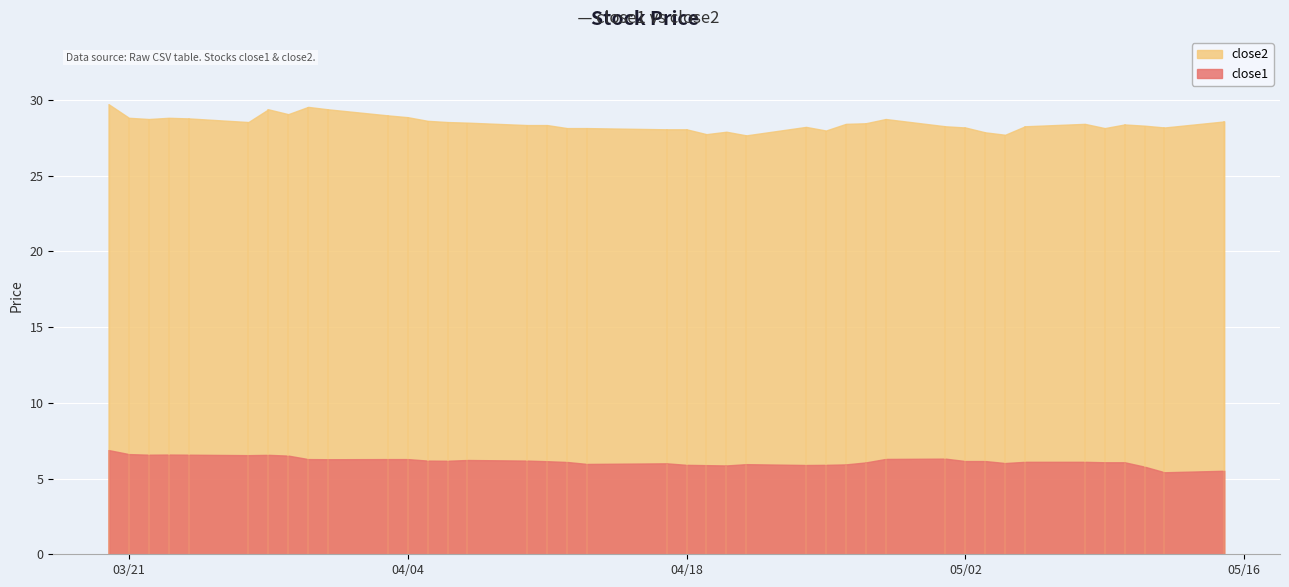

Which has a higher value, 2017-03-22 or 2017-04-25?

2017-03-22